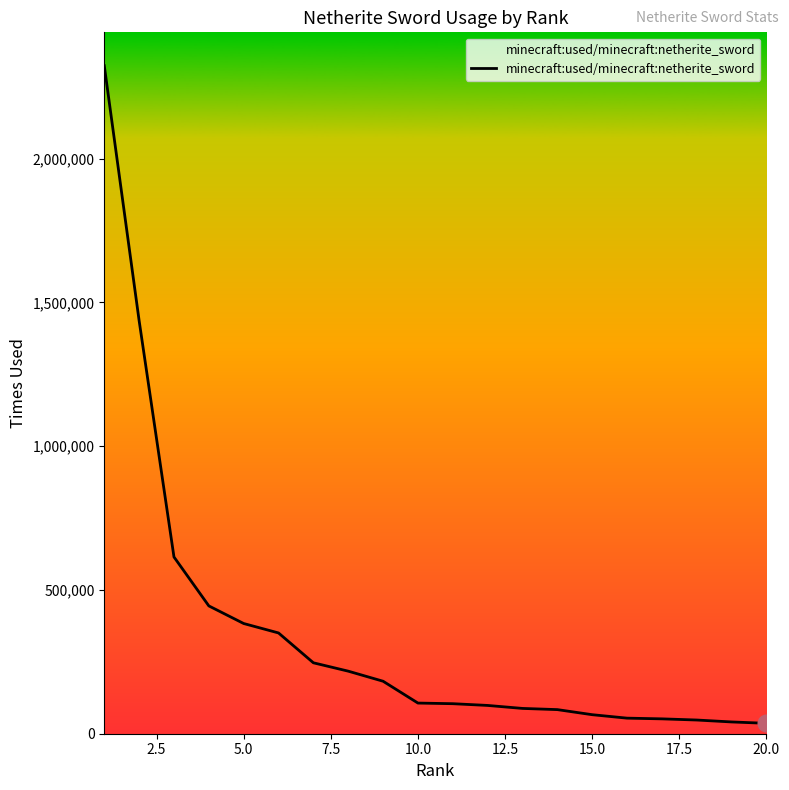

What is the maximum value shown in the chart?

2323575